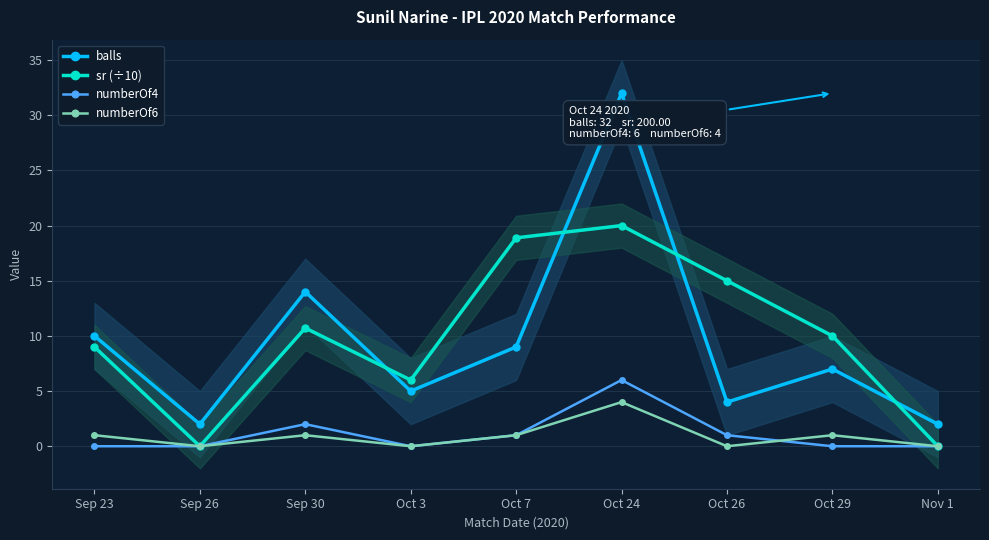

List the series in order of their peak value, highest first.

balls, sr (÷10), numberOf4, numberOf6